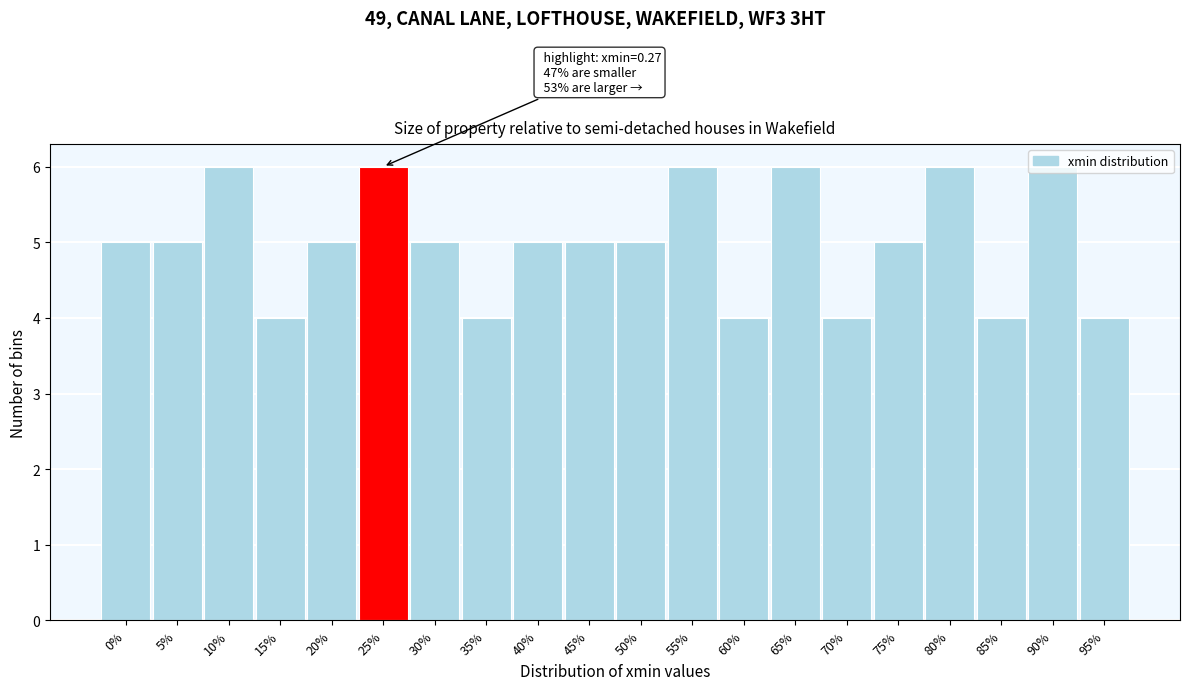

The value at 75% is 7. True or false?

False